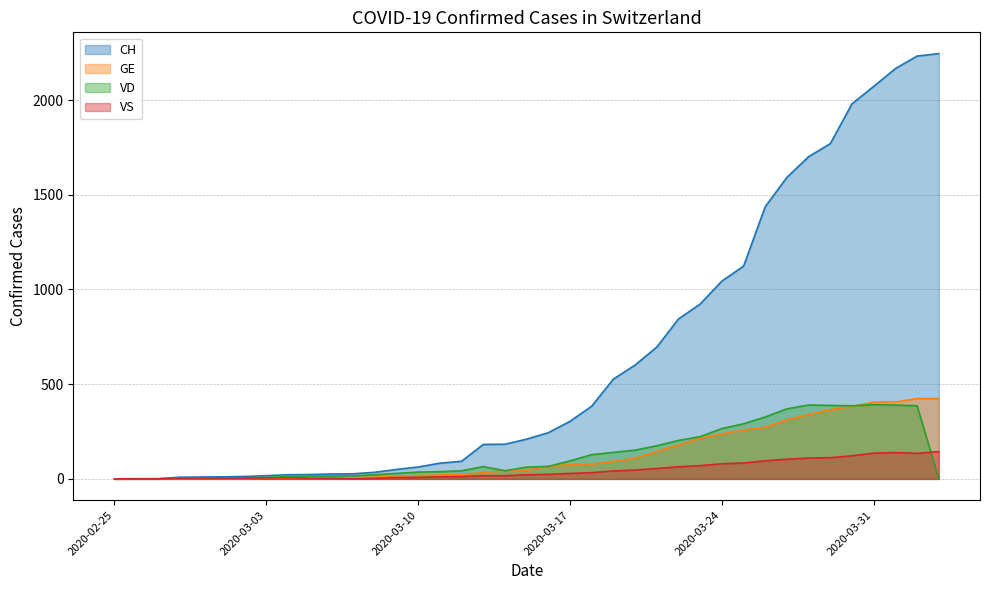

Reading right to left, extract all data points from this chart.

CH: 2245	2232	2166	2072	1980	1770	1701	1592	1437	1123	1044	923	844	696	601	527	384	304	244	210	183	182	93	83	63	50	35	27	26	23	22	17	13	11	10	9	1	1	0
GE: 424	424	406	405	382	365	339	313	272	258	238	214	179	145	109	92	78	75	66	46	43	33	23	20	18	13	9	7	7	5	4	4	3	3	3	2	1	1	0
VD: 0	386	390	392	386	388	390	370	327	291	266	223	203	175	152	140	128	95	66	62	43	65	43	38	36	29	22	16	15	14	11	8	6	4	4	4	0	0	0
VS: 144	135	139	136	122	112	110	104	96	84	80	70	64	55	47	42	33	29	24	22	17	17	12	11	8	7	3	0	3	3	6	5	4	4	3	3	0	0	0